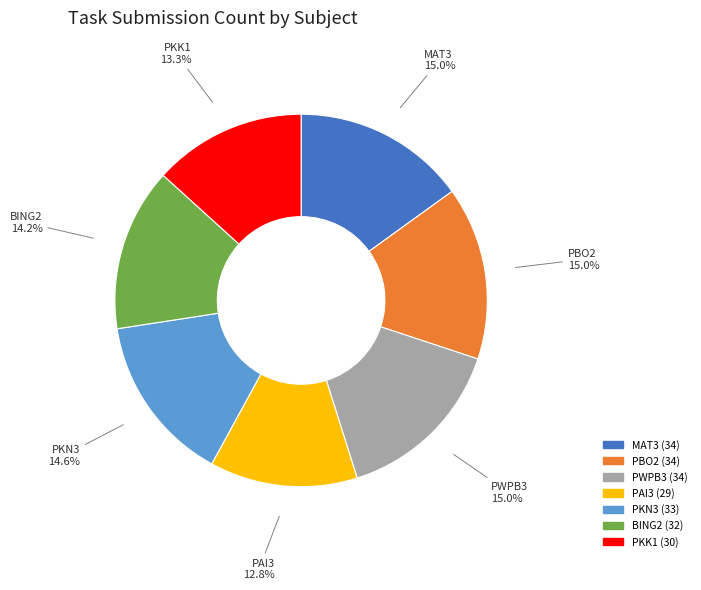

What is the ratio of the value at PBO2 to the value at MAT3?

1.0